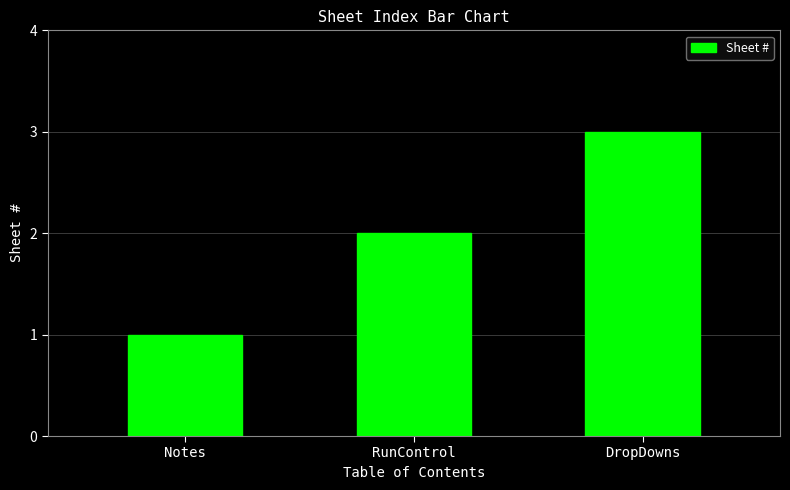

How many series are shown in this chart?

1